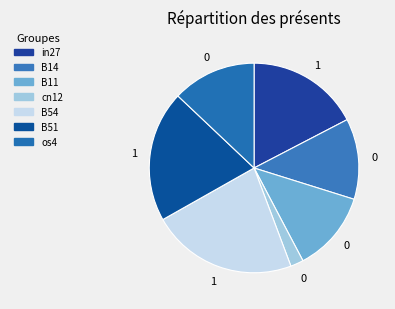

To the nearest percent, what is the combined percentage of B14 and os4?

25%